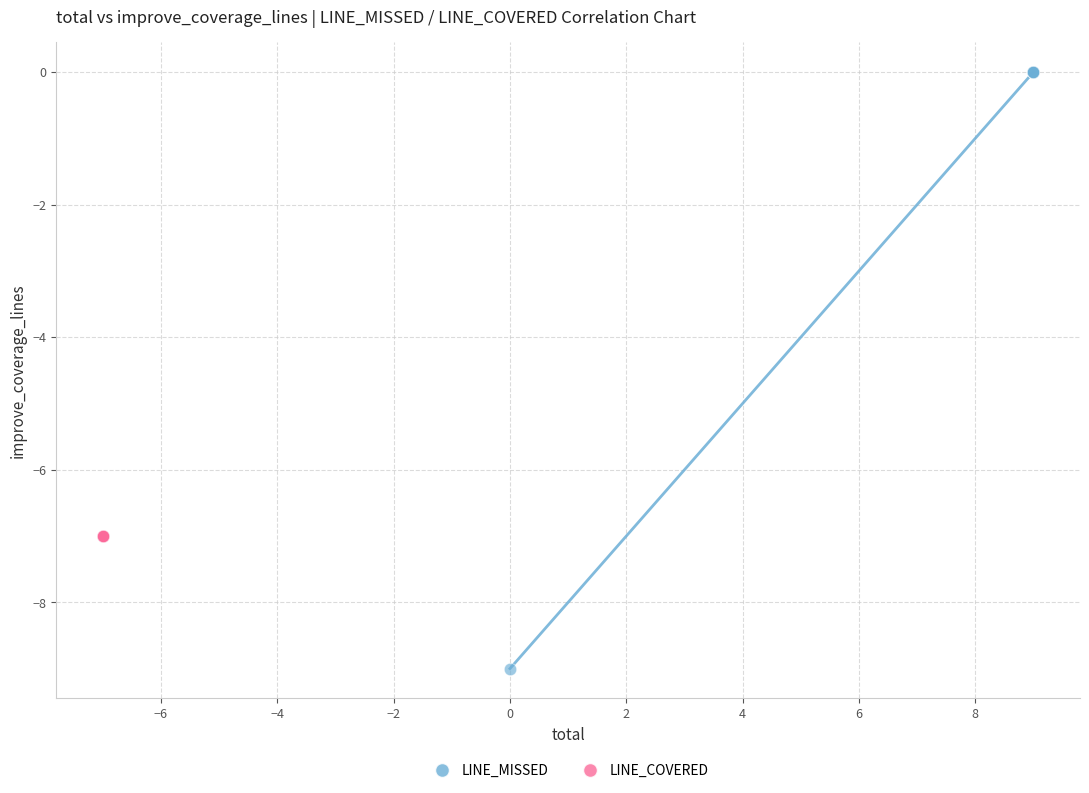

Which series contains the lowest Y value?

LINE_MISSED